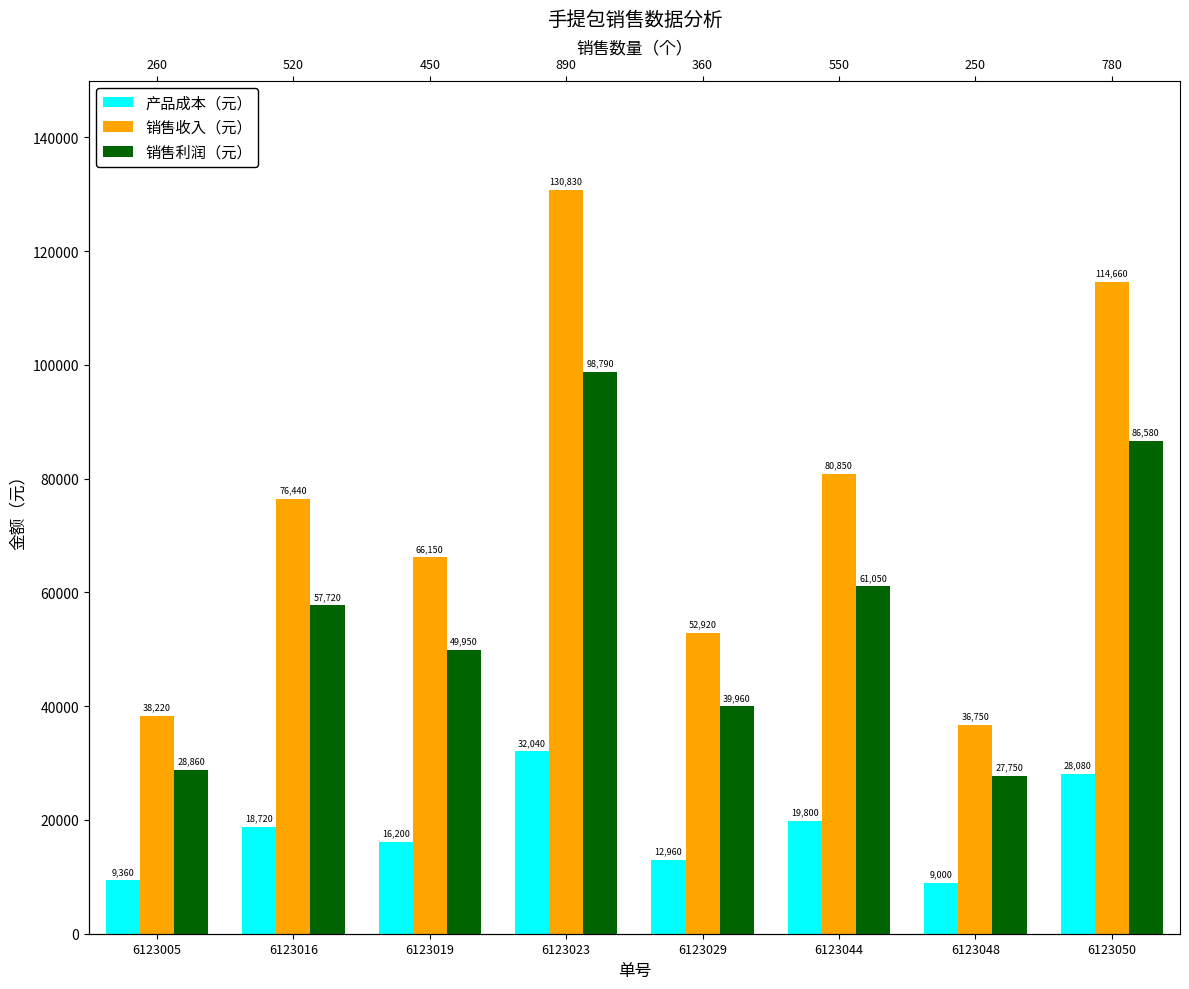

How many bars are there in total?

24